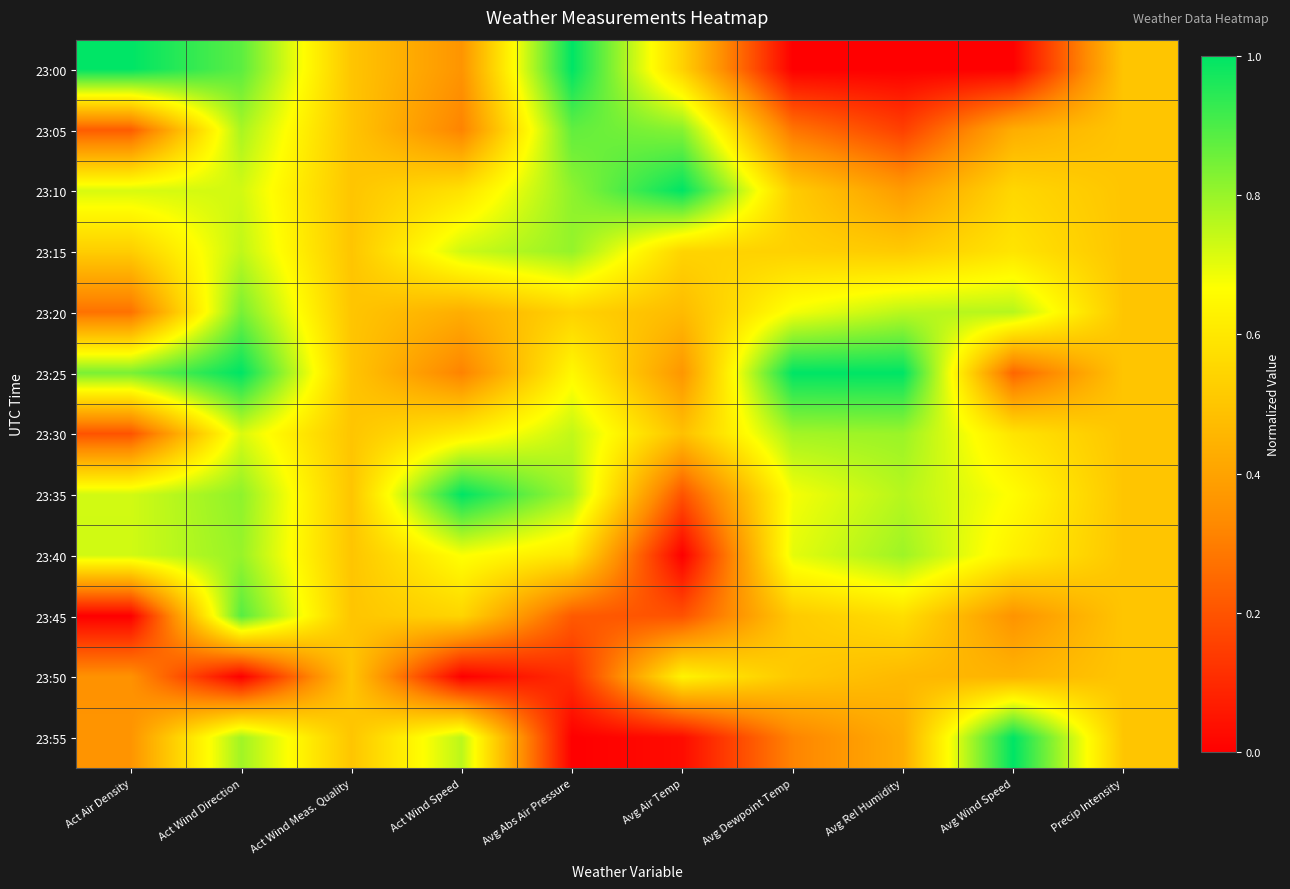

At which category is the sum across all series the highest?

Act Wind Direction